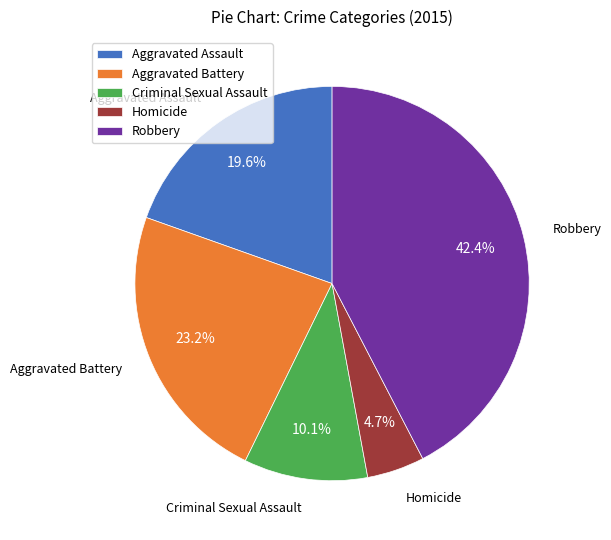

Count the number of slices in the pie.

5